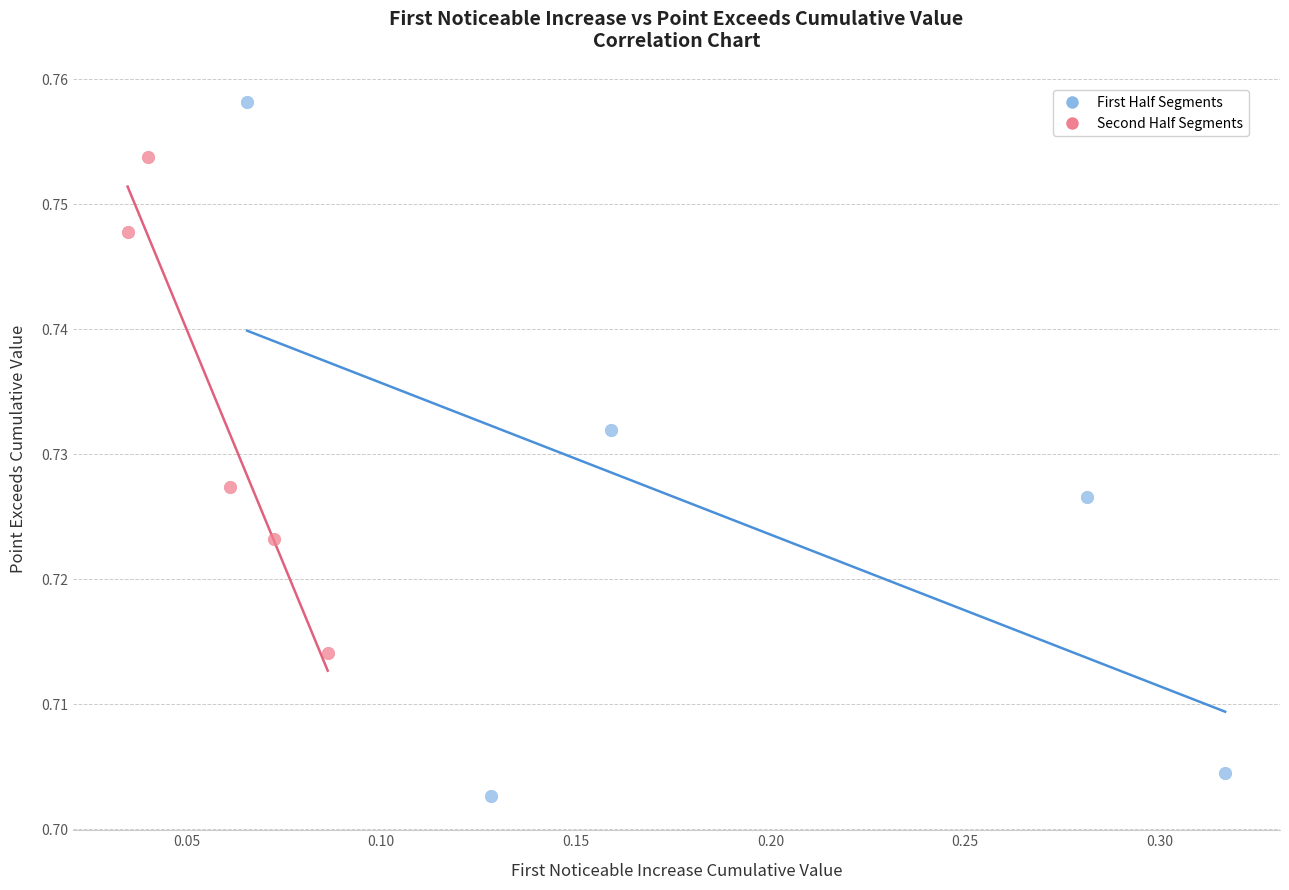

Which series contains the highest Y value?

First Half Segments